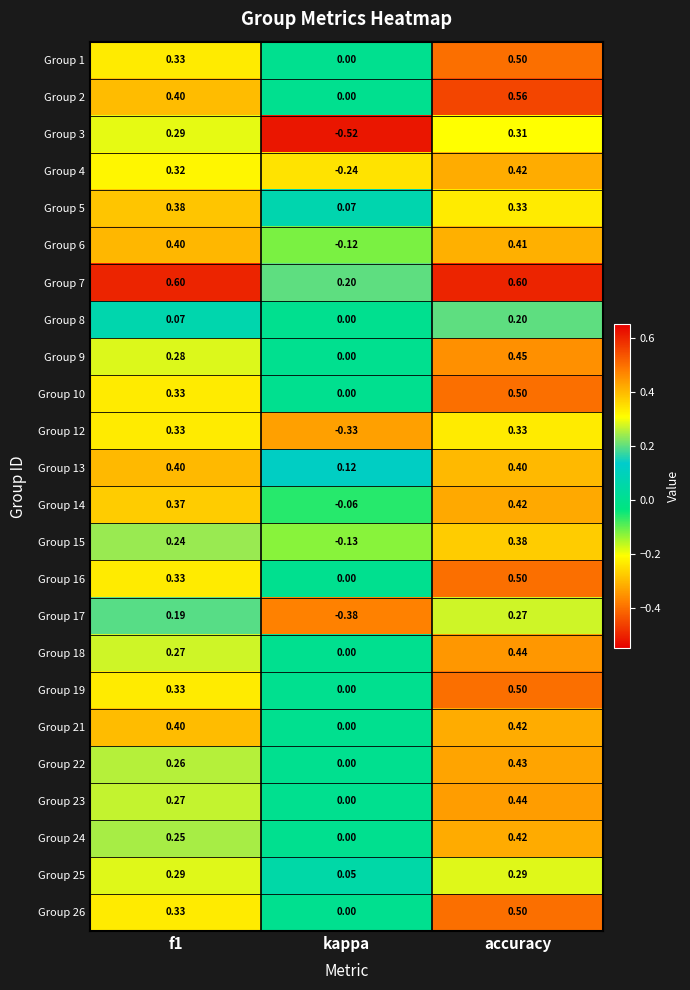

At which label is Group 2 closest to 0?

kappa